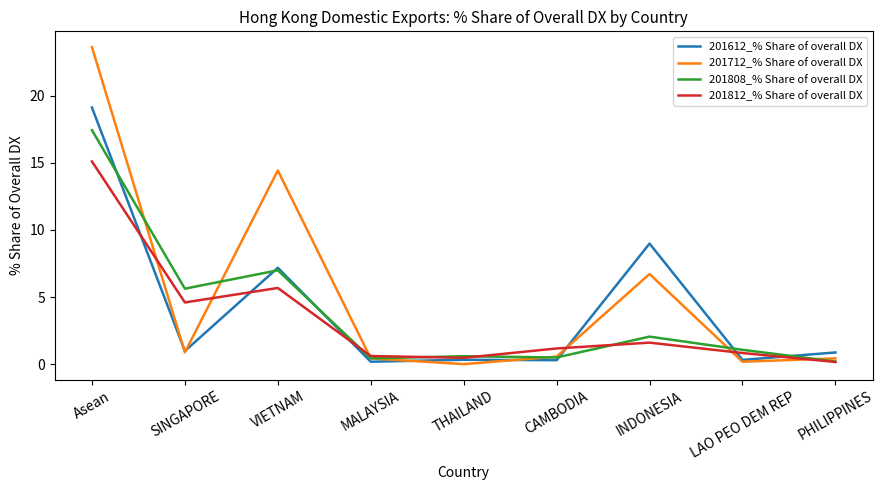

What is the average value of the 201812_% Share of overall DX series?

3.4